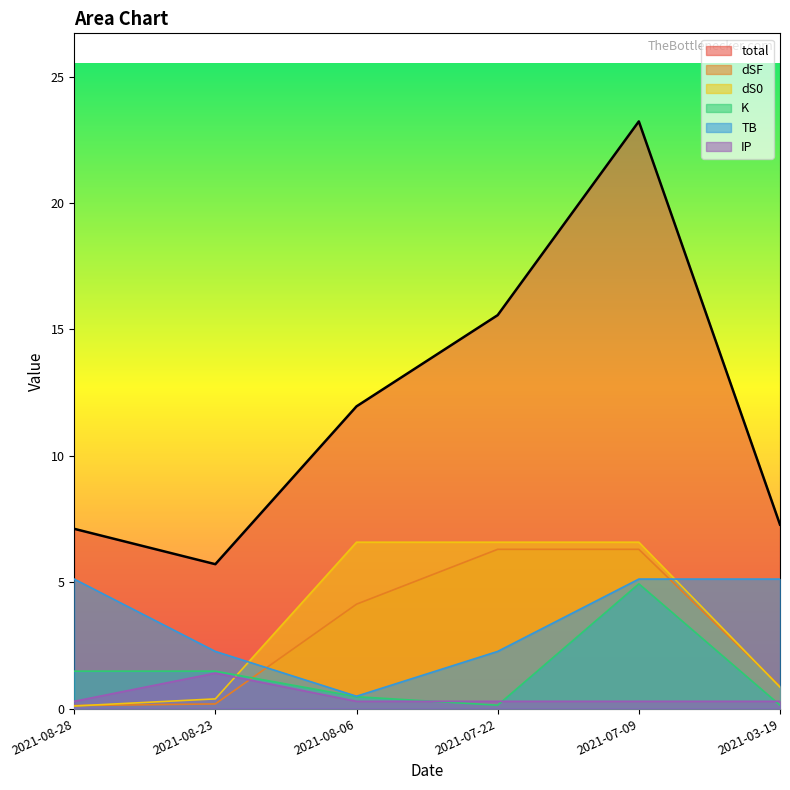

Does the chart have visible grid lines?

No